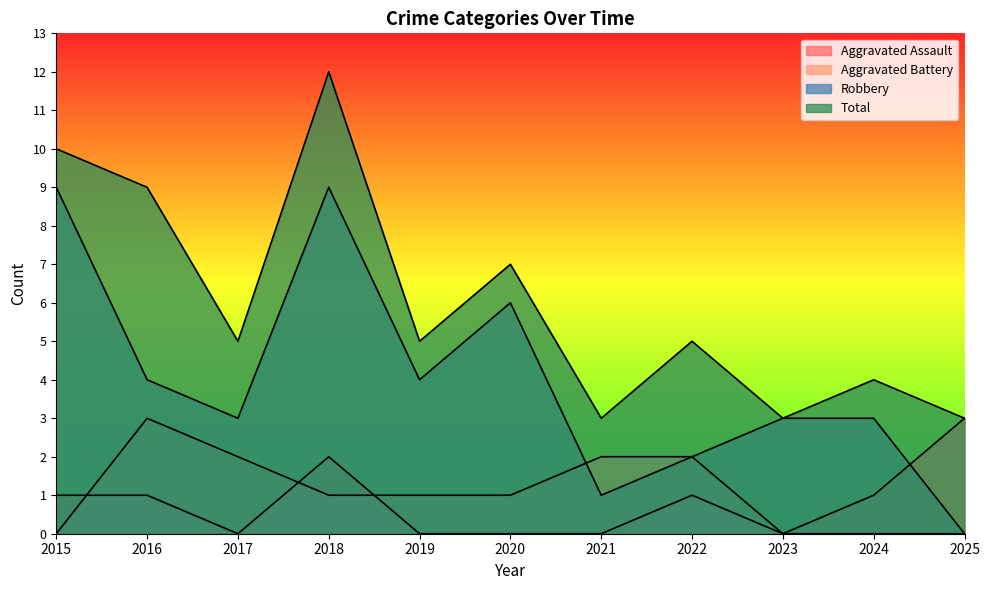

Which series changed the most between 2017 and 2020?

Robbery